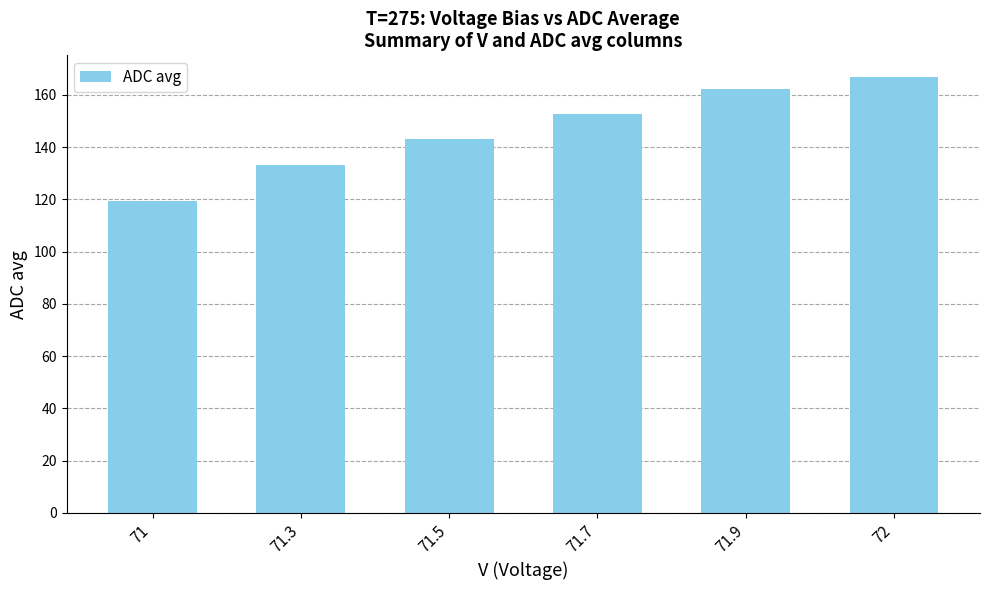

What is the difference between the second highest and minimum values?

42.9